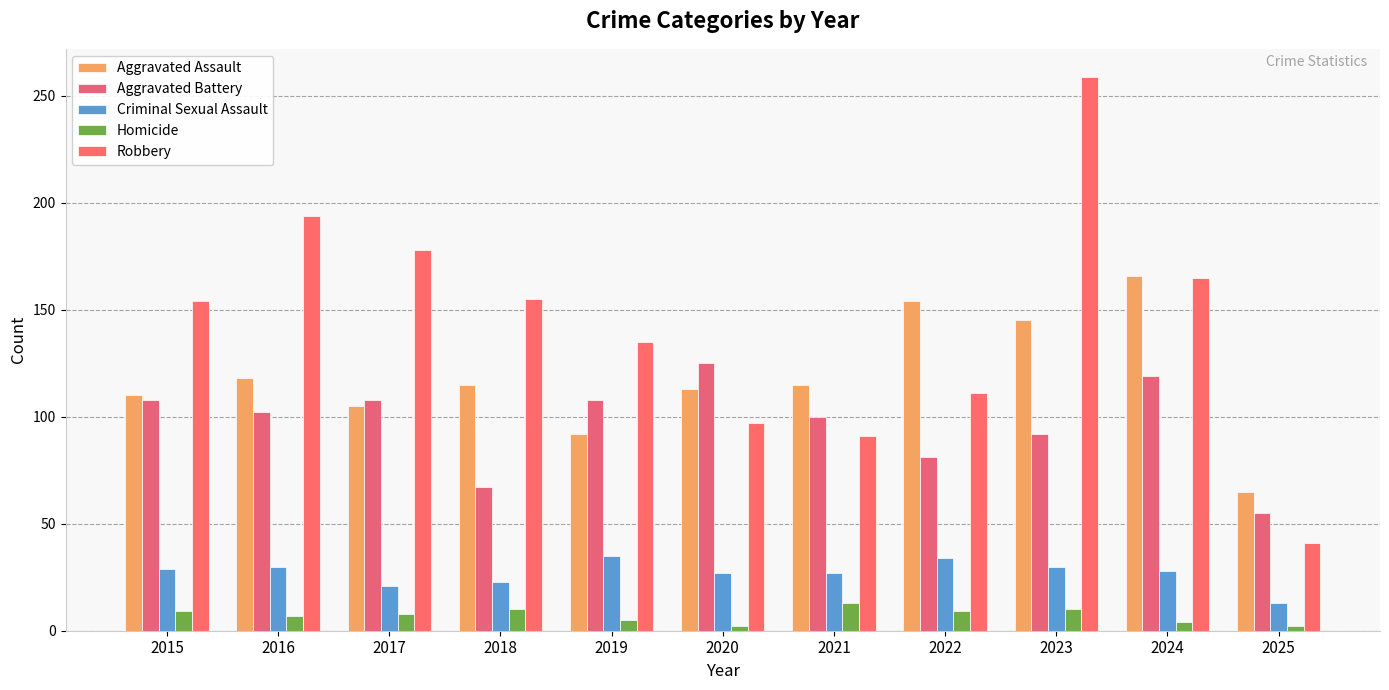

Reading left to right, extract all data points from this chart.

Aggravated Assault: 110	118	105	115	92	113	115	154	145	166	65
Aggravated Battery: 108	102	108	67	108	125	100	81	92	119	55
Criminal Sexual Assault: 29	30	21	23	35	27	27	34	30	28	13
Homicide: 9	7	8	10	5	2	13	9	10	4	2
Robbery: 154	194	178	155	135	97	91	111	259	165	41